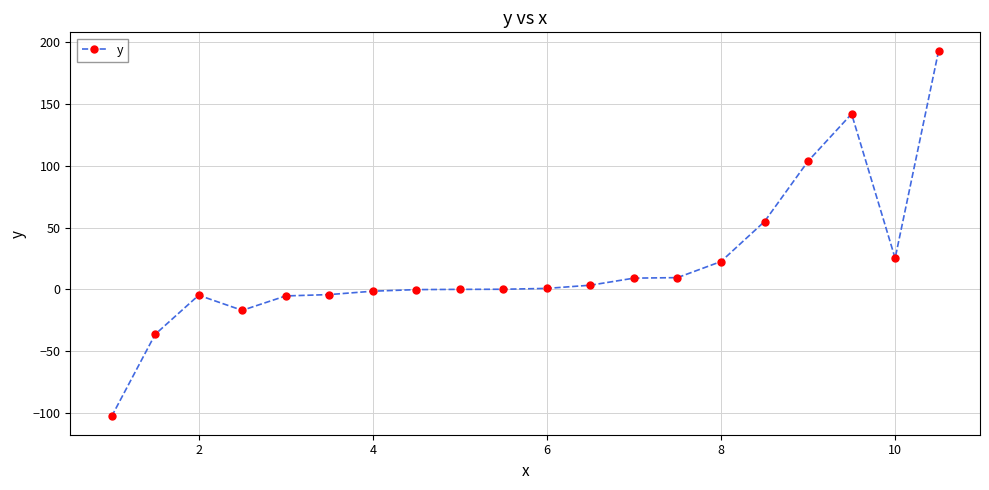

True or false: the data has more than 1 interior local peaks.

True